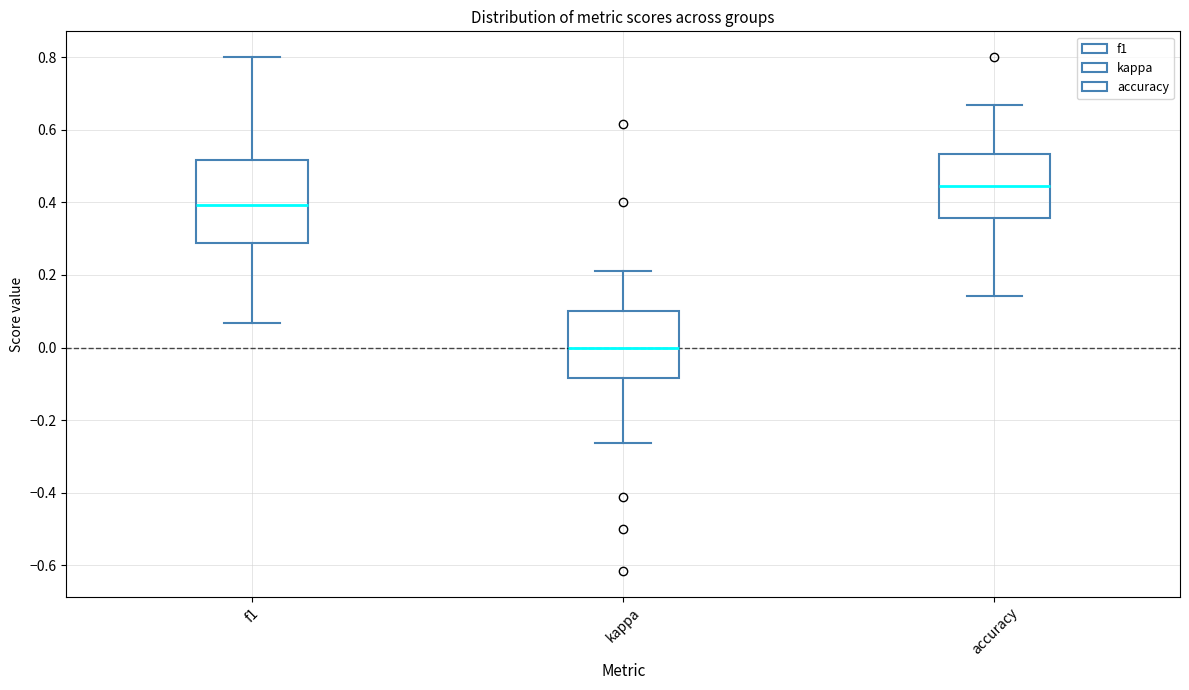

Reading left to right, transcribe this box plot: for each box, give where its median line is, the range the box spans, and where its two whiskers end, as read against the y-axis. The values are not printed on the chart, so give them approximately, as read against the axis.

f1: median 0.40, box 0.28 to 0.52, whiskers 0.06 to 0.80
kappa: median 0.00, box -0.08 to 0.10, whiskers -0.26 to 0.22
accuracy: median 0.44, box 0.36 to 0.54, whiskers 0.14 to 0.66